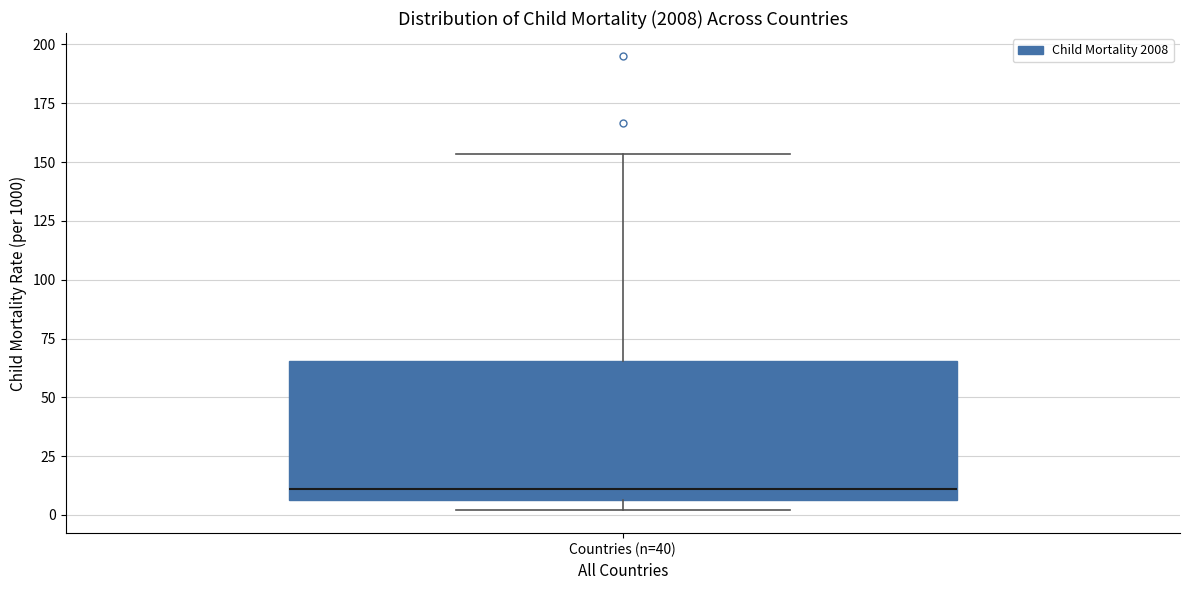

Transcribe this box plot: give where the median line is, the range the box spans, and where the two whiskers end, as read against the y-axis. The values are not printed on the chart, so give them approximately, as read against the axis.

median 10, box 5 to 65, whiskers 0 to 155